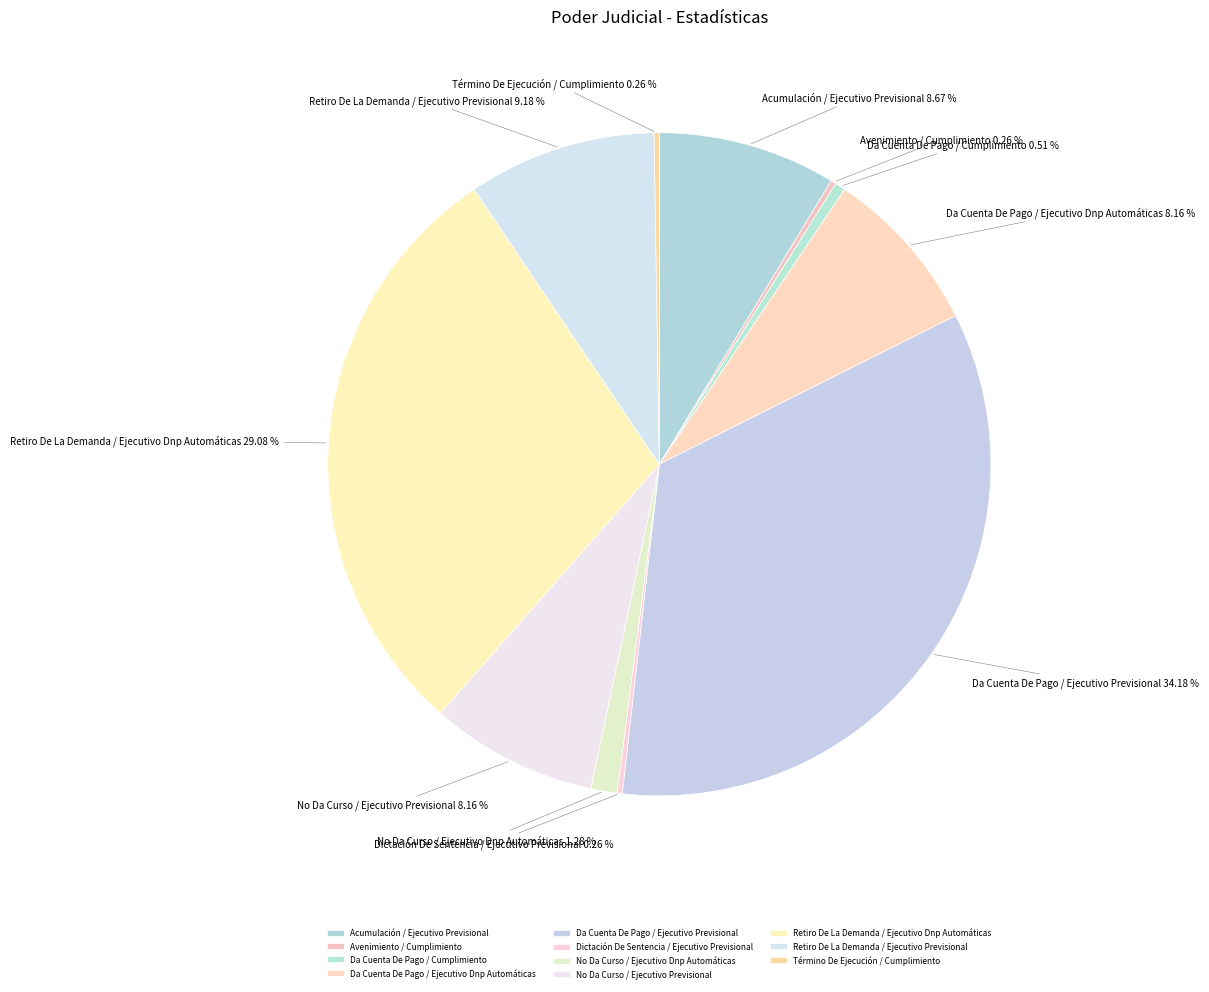

Combined, do Retiro De La Demanda / Ejecutivo Dnp Automáticas and No Da Curso / Ejecutivo Previsional account for over 50%?

No